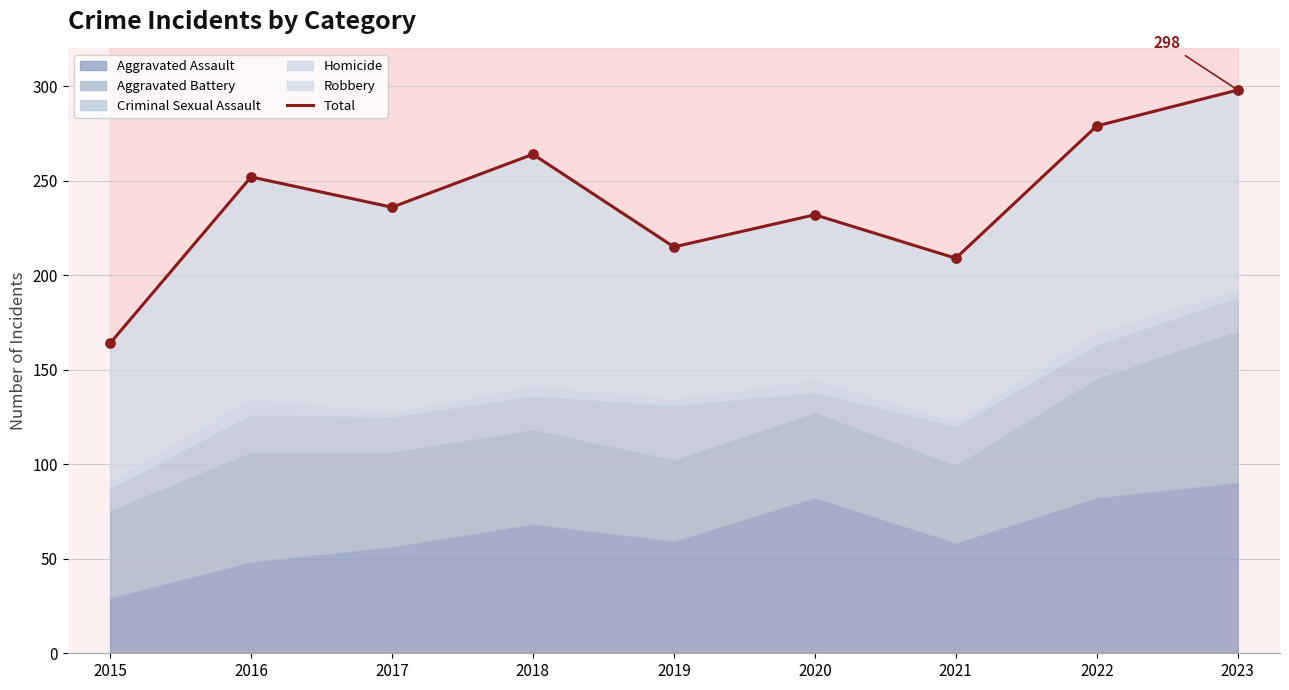

Approximately how many times larger is the value at 2022 compared to 2017?

1.2